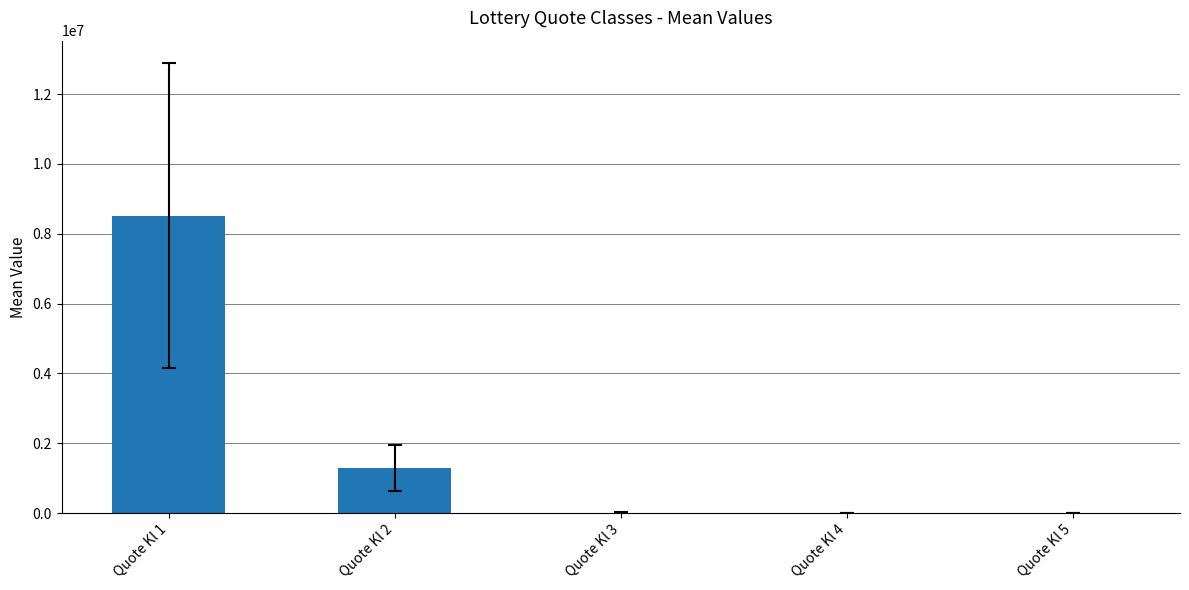

What is the change in value from Quote Kl 1 to Quote Kl 3?

-8504599.8